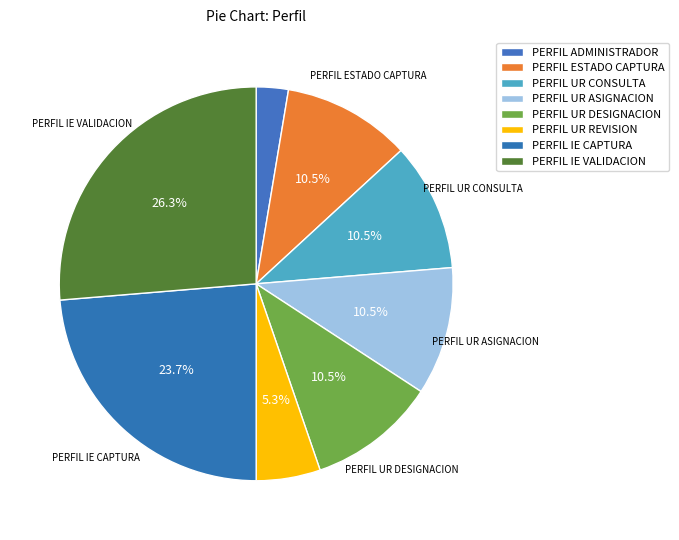

Count the number of slices in the pie.

8